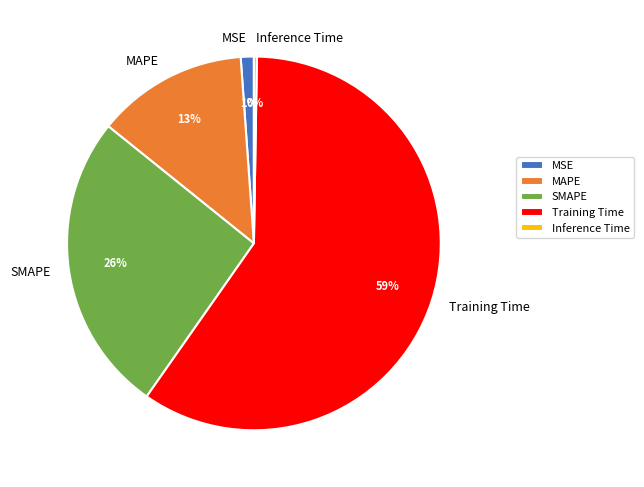

Is there any slice that represents more than half of the pie?

Yes